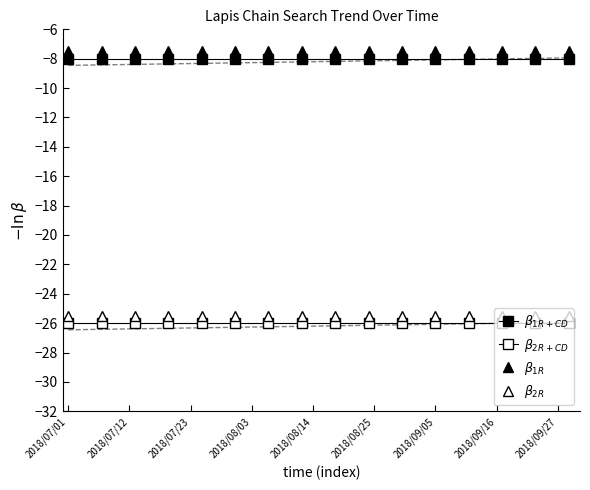

At which category is the sum across all series the highest?

2018/07/01